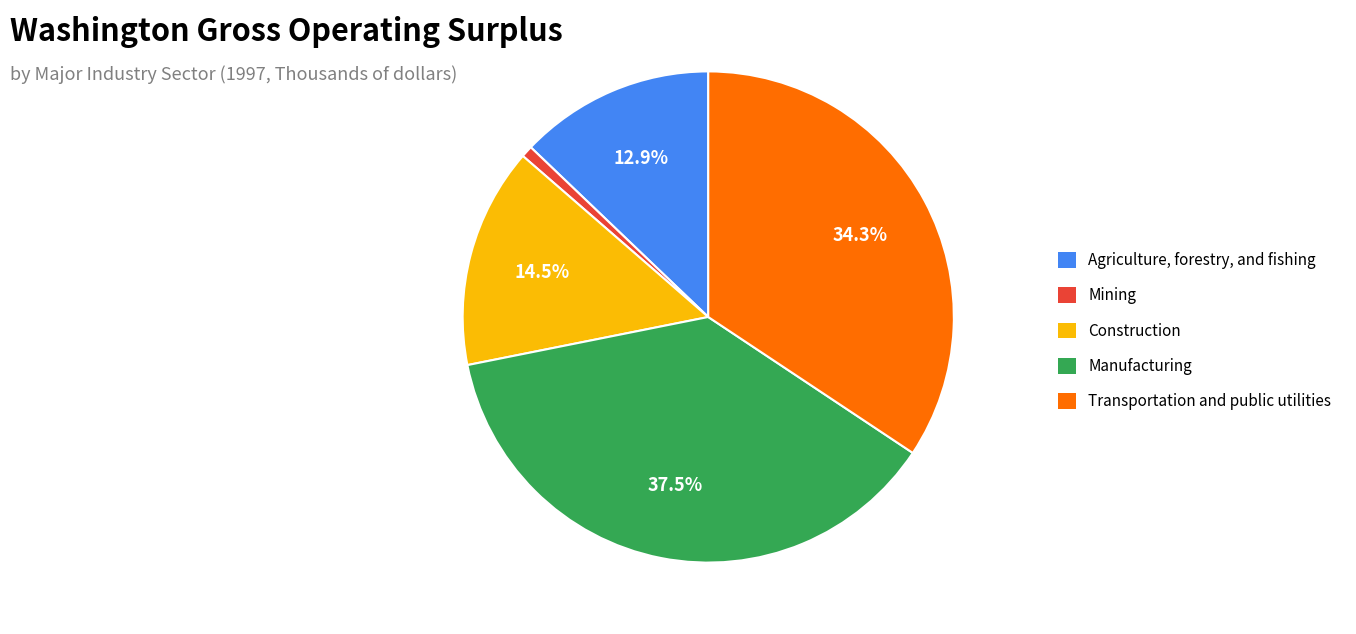

Which has a higher value, Agriculture, forestry, and fishing or Transportation and public utilities?

Transportation and public utilities